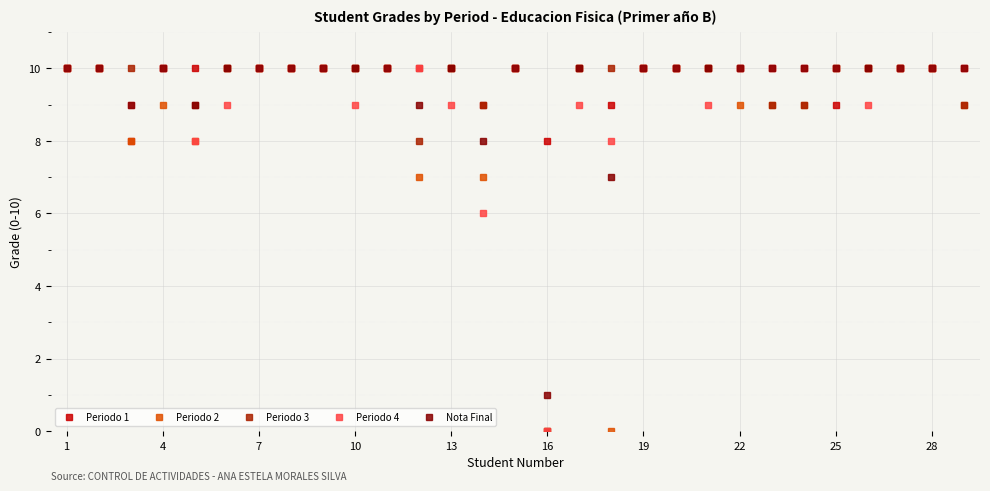

True or false: Periodo 2 has more than 1 points higher than both neighbors.

True